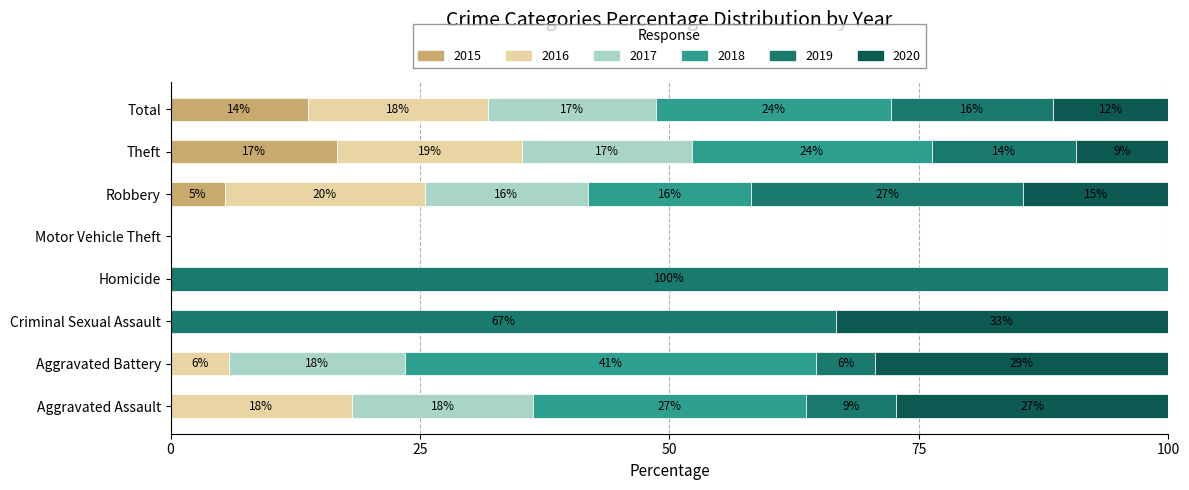

Which series changed the most between Aggravated Battery and Total?

2018